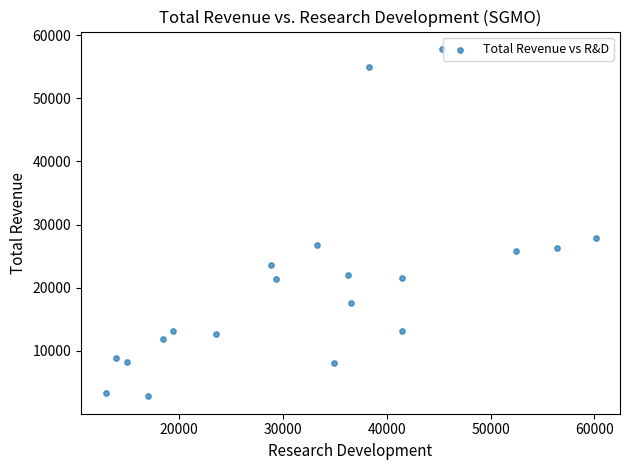

What is the range of Y values (max minus min)?

55000